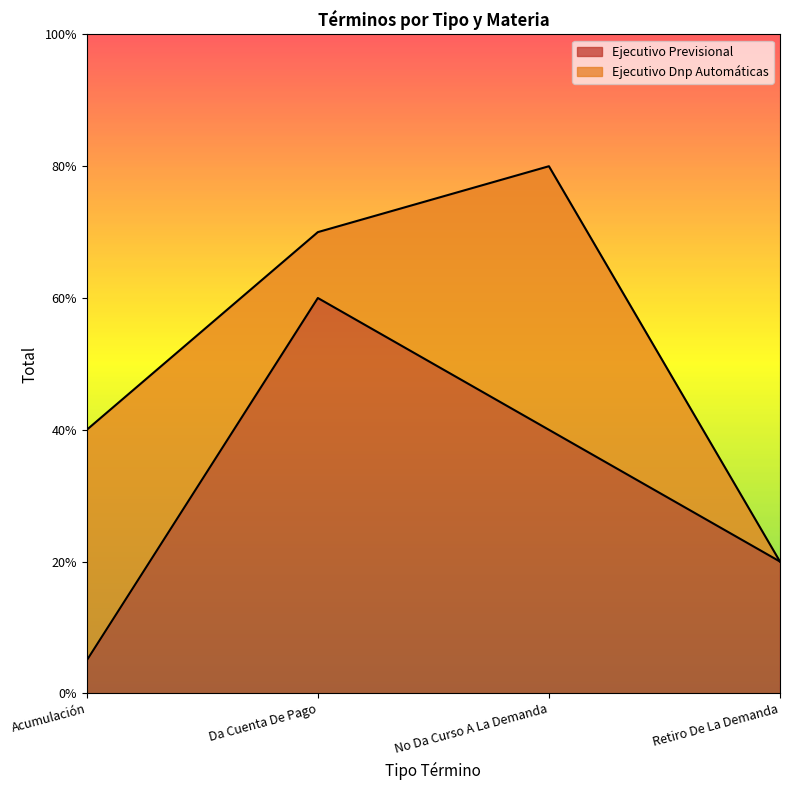

What are all the series names shown in the legend?

Ejecutivo Previsional, Ejecutivo Dnp Automáticas